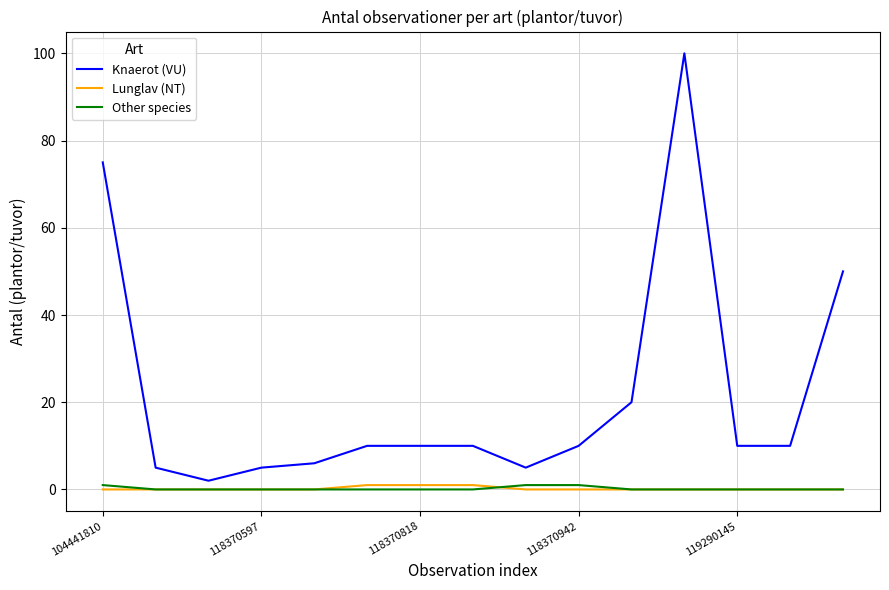

Which series has the widest spread of values?

Knaerot (VU)